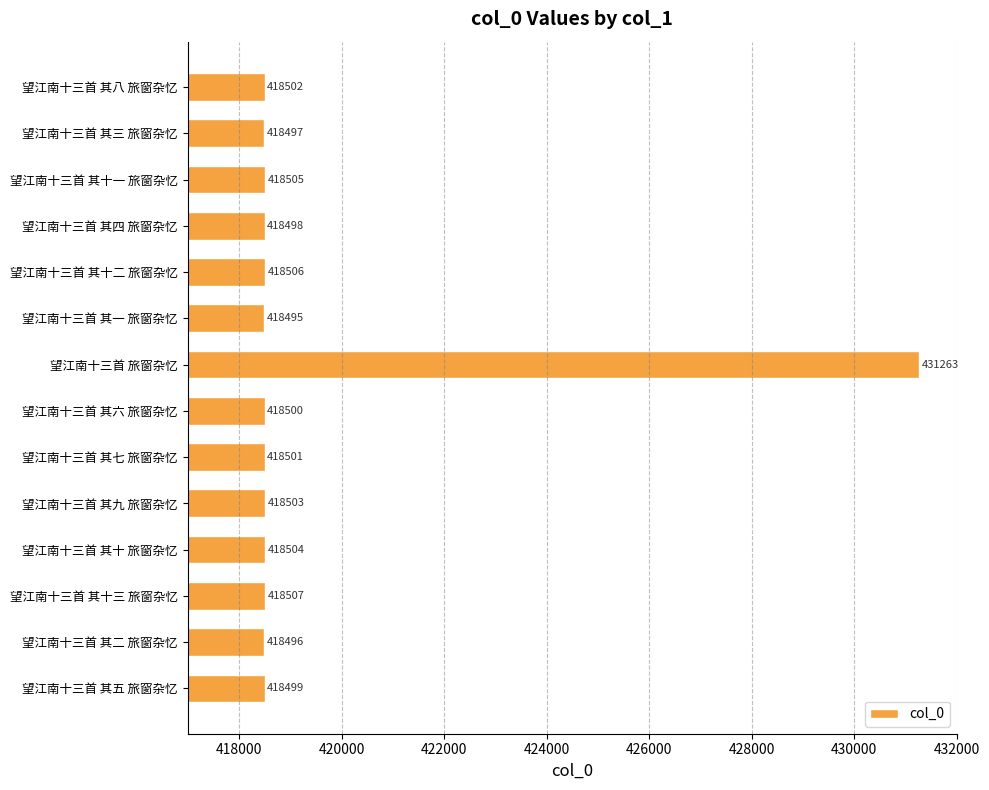

What is the sum of all values?

5871776